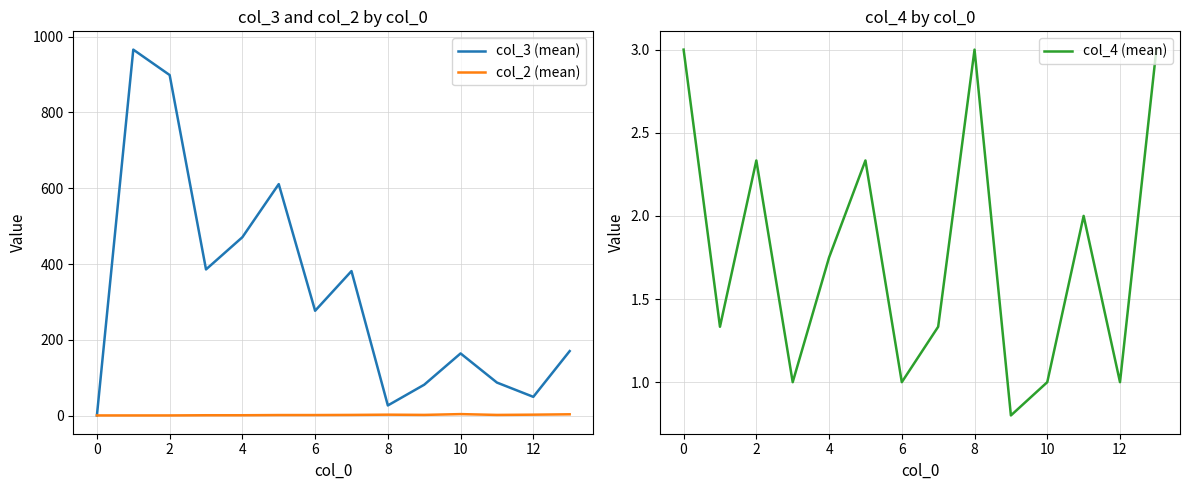

The value of col_4 (mean) at 4 is 2.4. True or false?

False